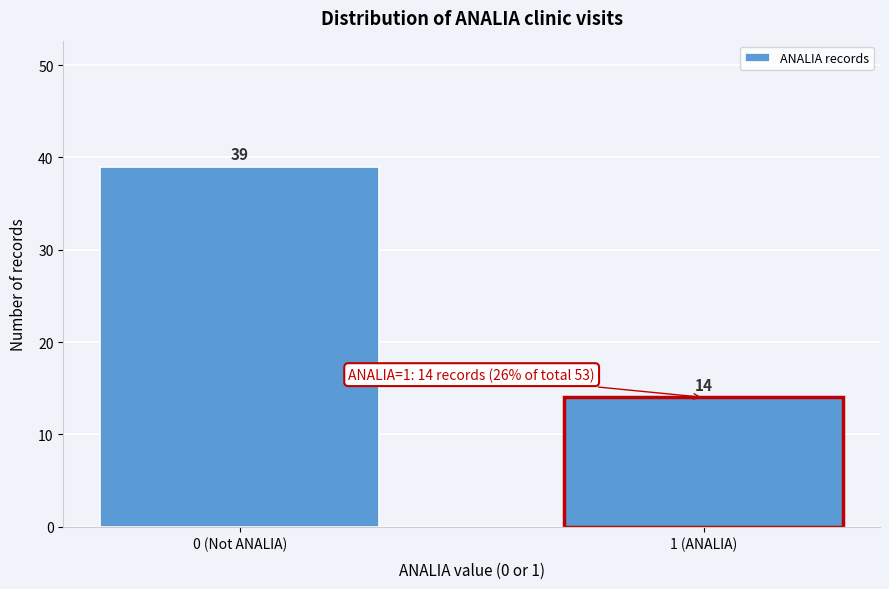

Reading left to right, extract all data points from this chart.

0 (Not ANALIA)=39	1 (ANALIA)=14